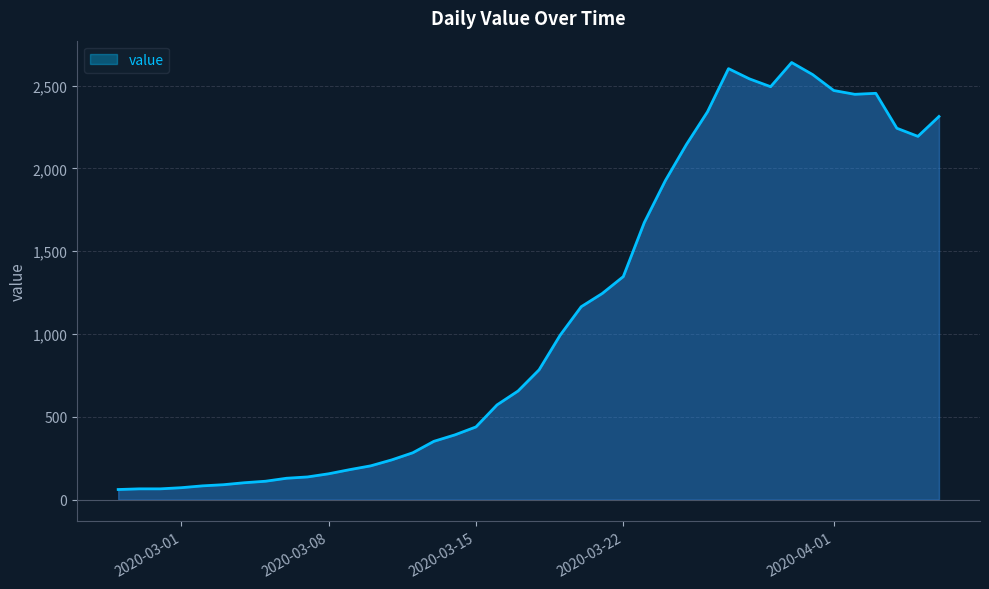

What is the maximum value shown in the chart?

2640